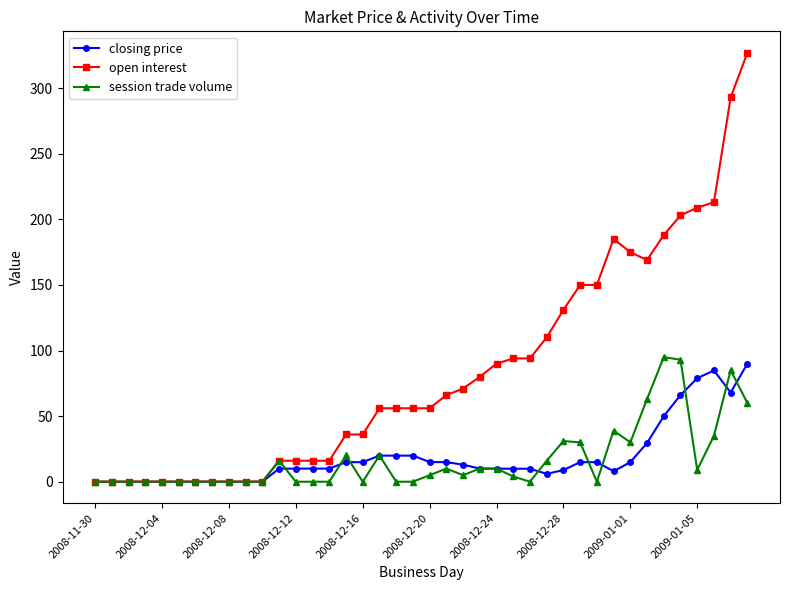

Which series has the largest range (max minus min)?

open interest